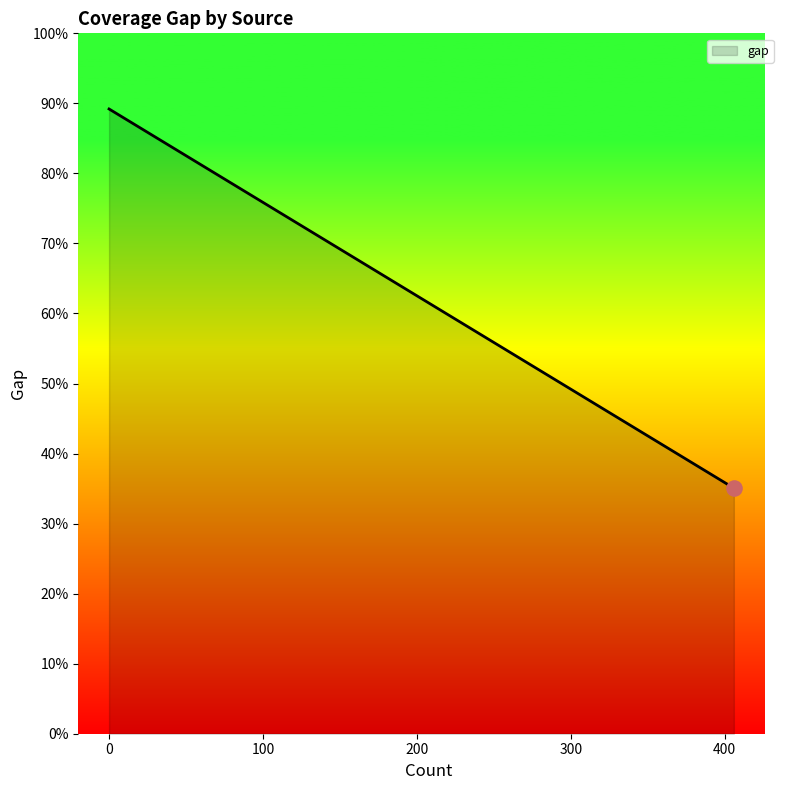

What is the ratio of the value at VIAF to the value at DBpedia?

2.4